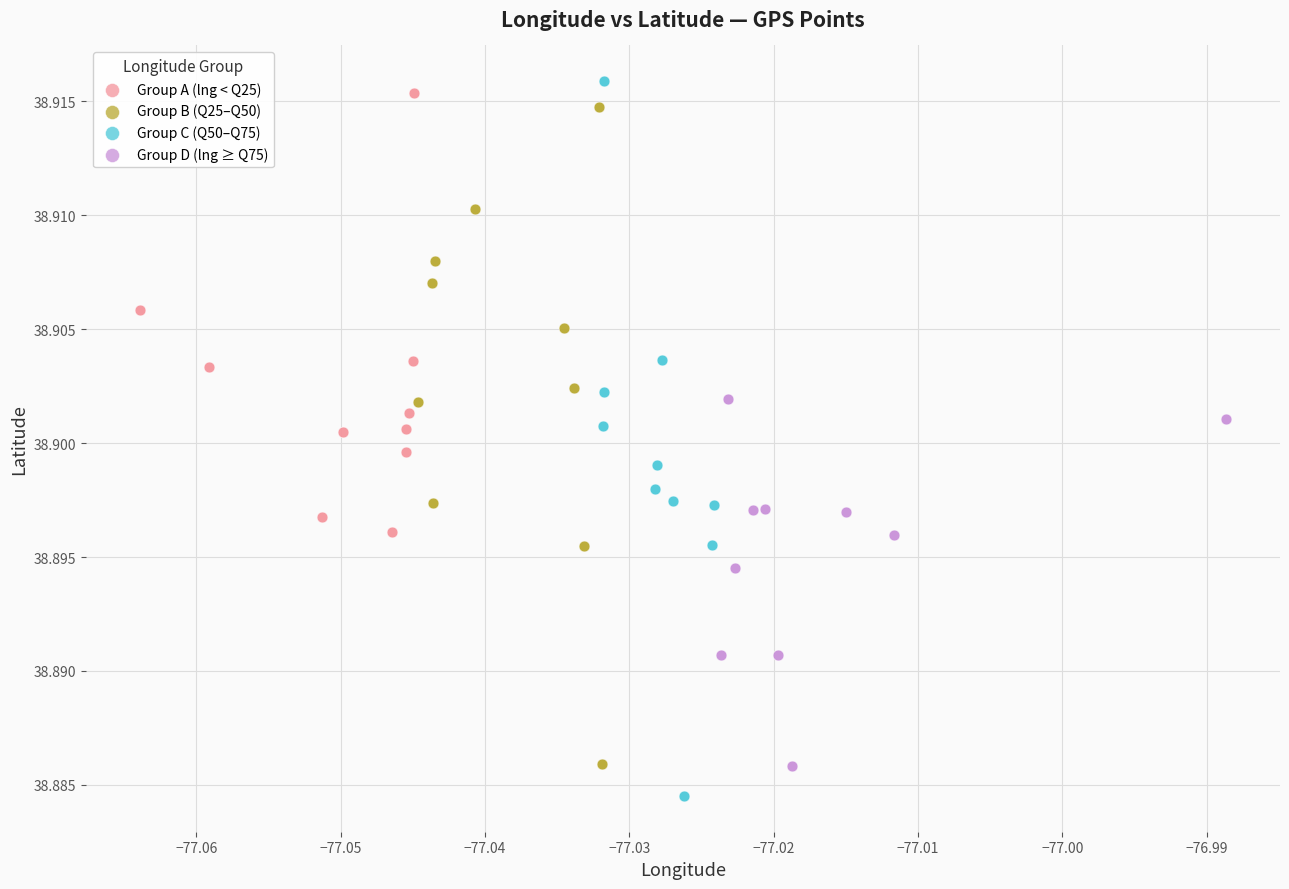

Which series has the largest Y range (max minus min)?

Group C (Q50–Q75)